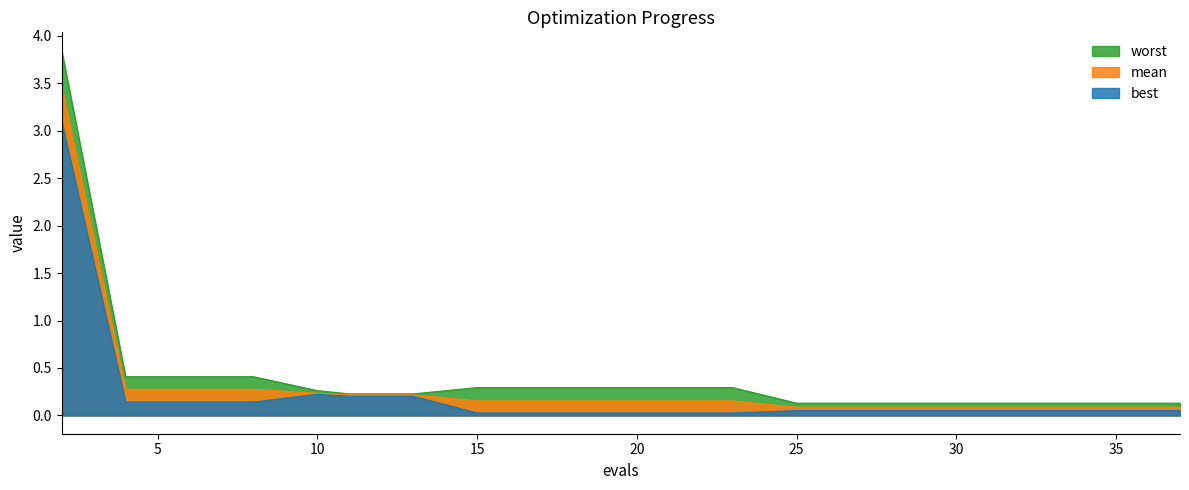

What is the average value of the best series?

0.2